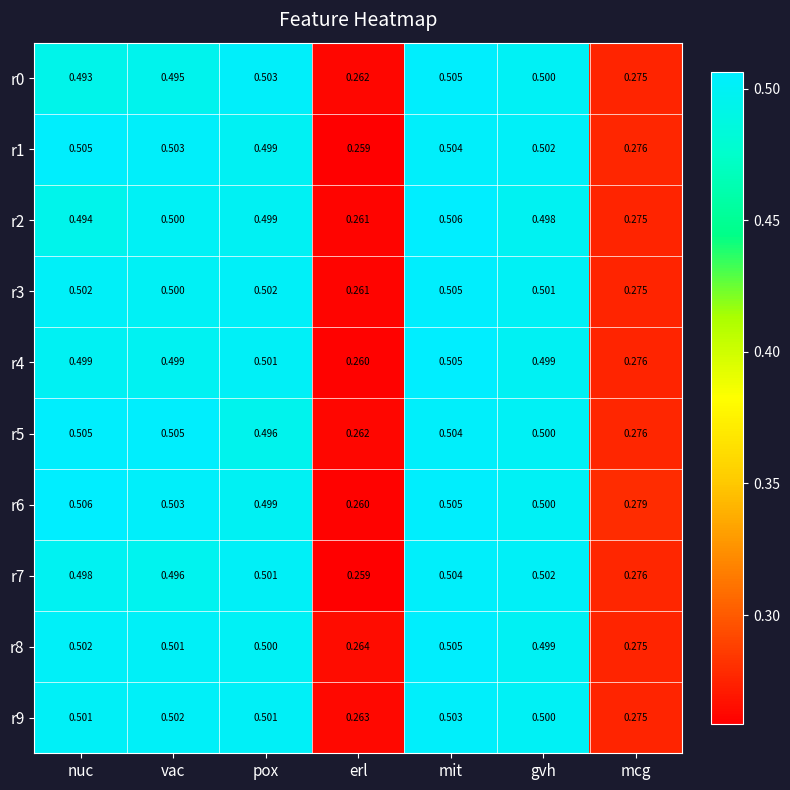

At which category does the chart reach its minimum across all series?

erl